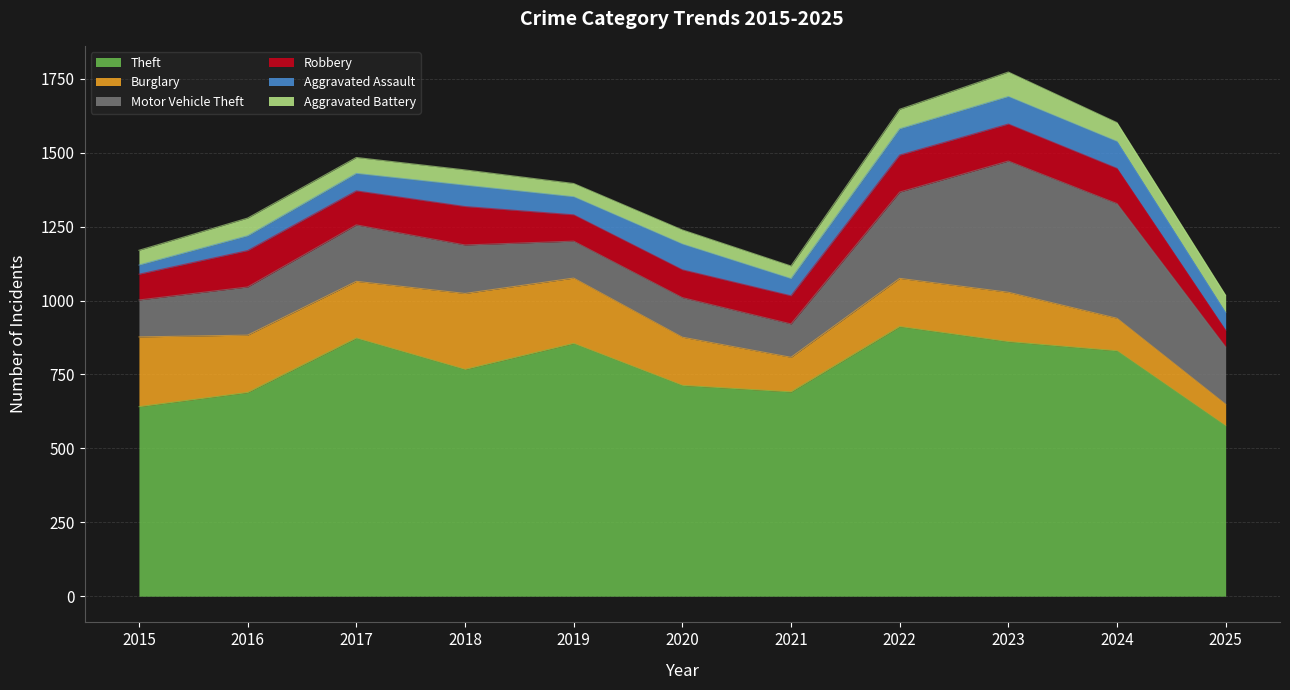

What is the value of the Motor Vehicle Theft point at the 7th from the left?

113